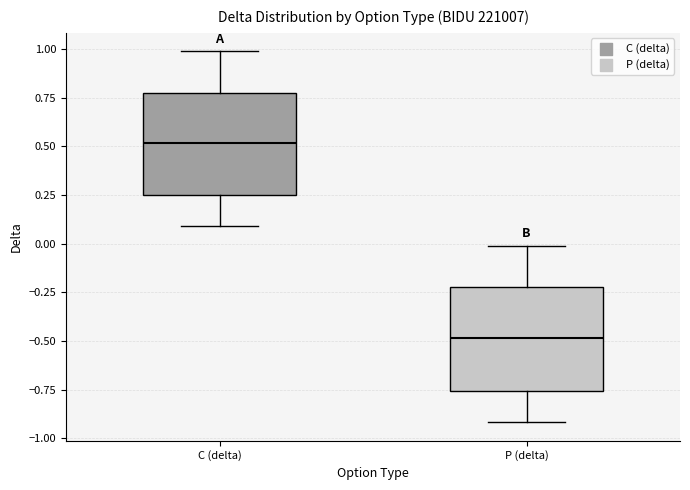

Which box has the lowest median line?

P (delta)